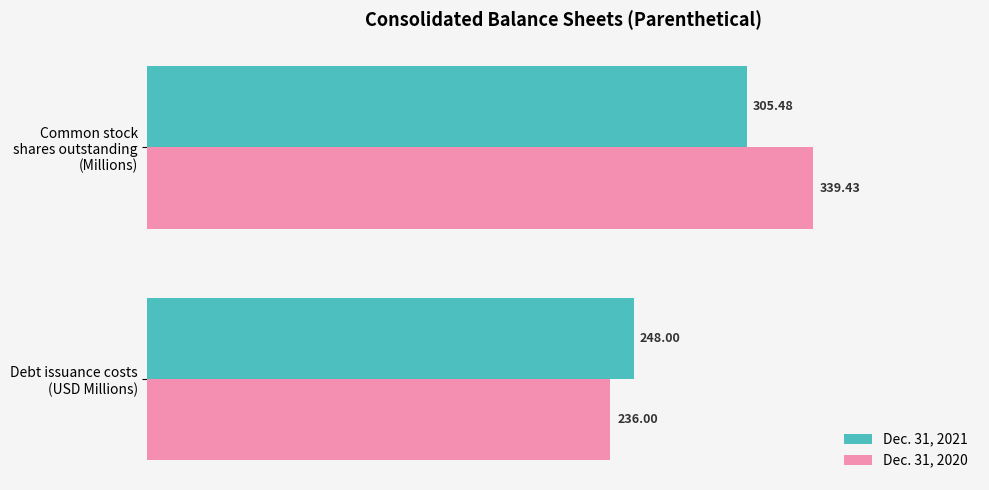

What is the average value of the Dec. 31, 2020 series?

287.7